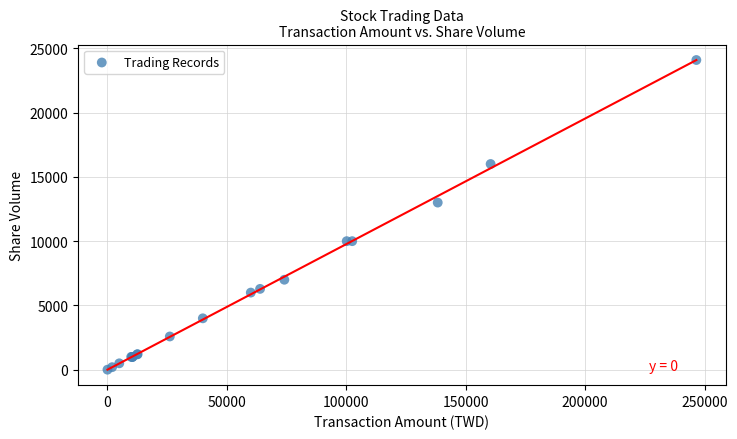

What Y value in the scatter plot is closest to 12046?

13000